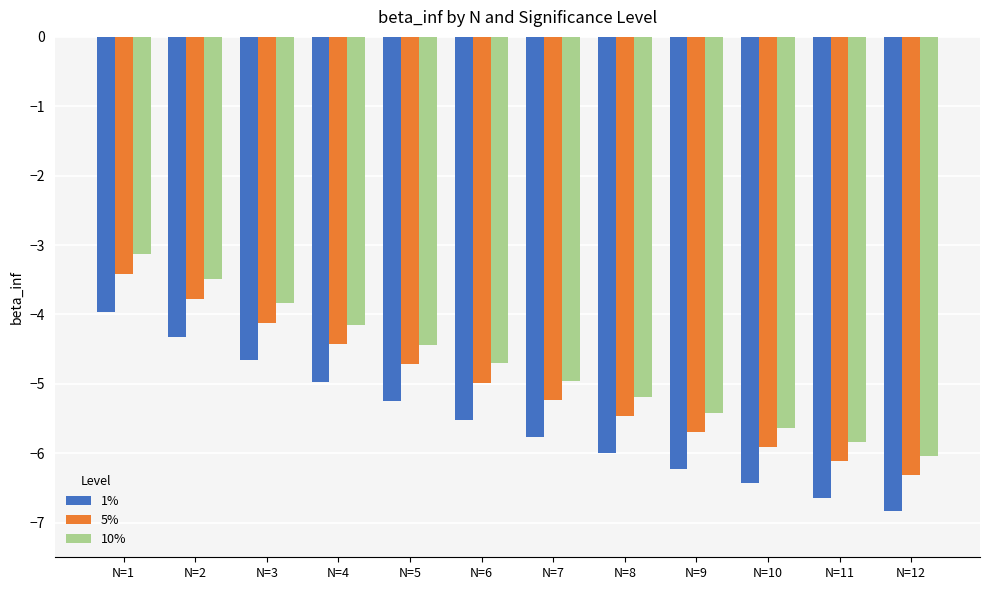

List the series in order of their peak value, lowest first.

1%, 5%, 10%